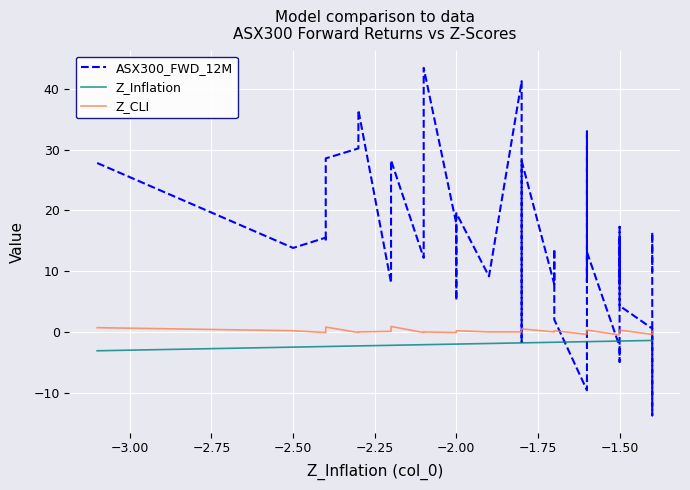

What is the maximum value shown in the chart?

43.5